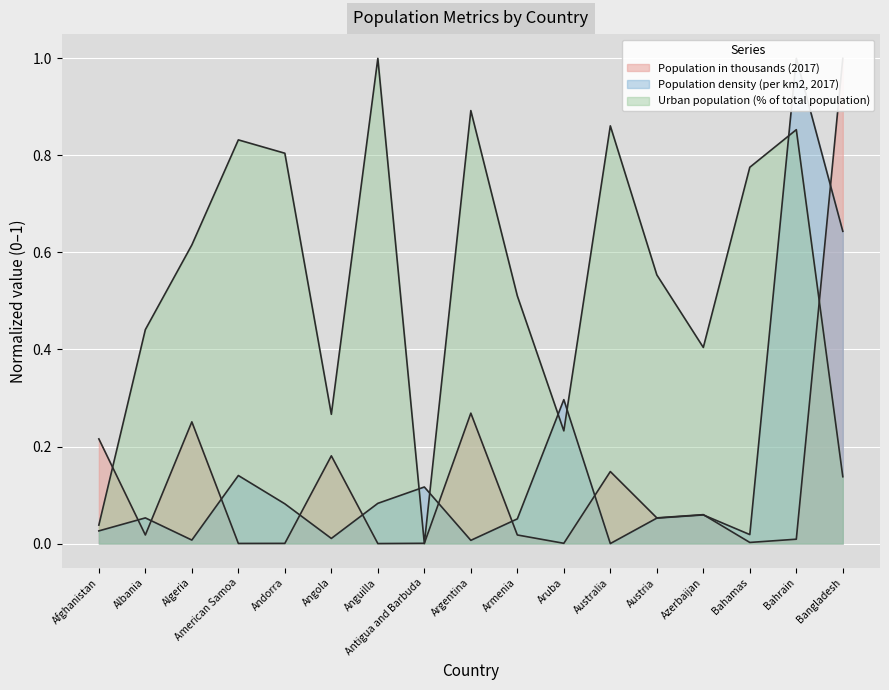

Reading left to right, list all the values displayed in this chart.

Population in thousands (2017): Afghanistan=0.2	Albania=0.0	Algeria=0.3	American Samoa=0.0	Andorra=0.0	Angola=0.2	Anguilla=0.0	Antigua and Barbuda=0.0	Argentina=0.3	Armenia=0.0	Aruba=0.0	Australia=0.1	Austria=0.1	Azerbaijan=0.1	Bahamas=0.0	Bahrain=0.0	Bangladesh=1.0
Population density (per km2, 2017): Afghanistan=0.0	Albania=0.1	Algeria=0.0	American Samoa=0.1	Andorra=0.1	Angola=0.0	Anguilla=0.1	Antigua and Barbuda=0.1	Argentina=0.0	Armenia=0.1	Aruba=0.3	Australia=0.0	Austria=0.1	Azerbaijan=0.1	Bahamas=0.0	Bahrain=1.0	Bangladesh=0.6
Urban population (% of total population): Afghanistan=0.0	Albania=0.4	Algeria=0.6	American Samoa=0.8	Andorra=0.8	Angola=0.3	Anguilla=1.0	Antigua and Barbuda=0.0	Argentina=0.9	Armenia=0.5	Aruba=0.2	Australia=0.9	Austria=0.6	Azerbaijan=0.4	Bahamas=0.8	Bahrain=0.9	Bangladesh=0.1